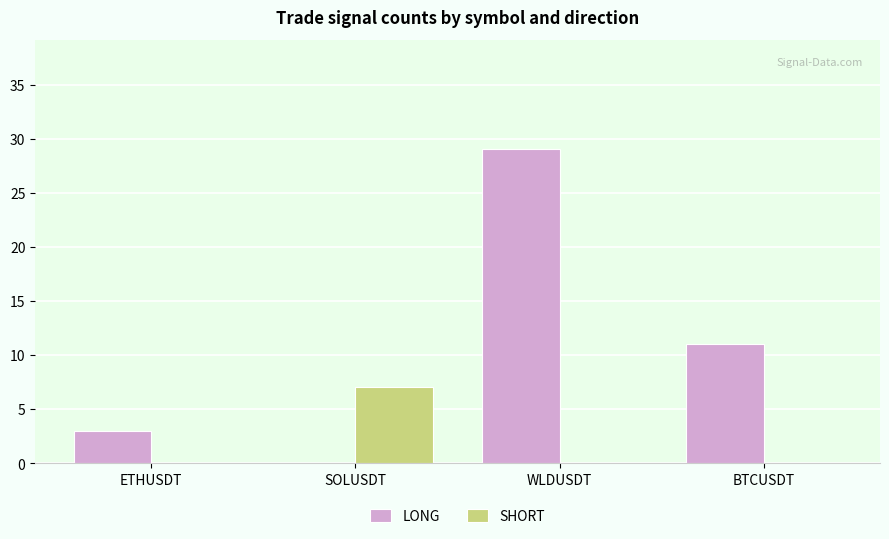

How many positive values does the LONG series have?

3